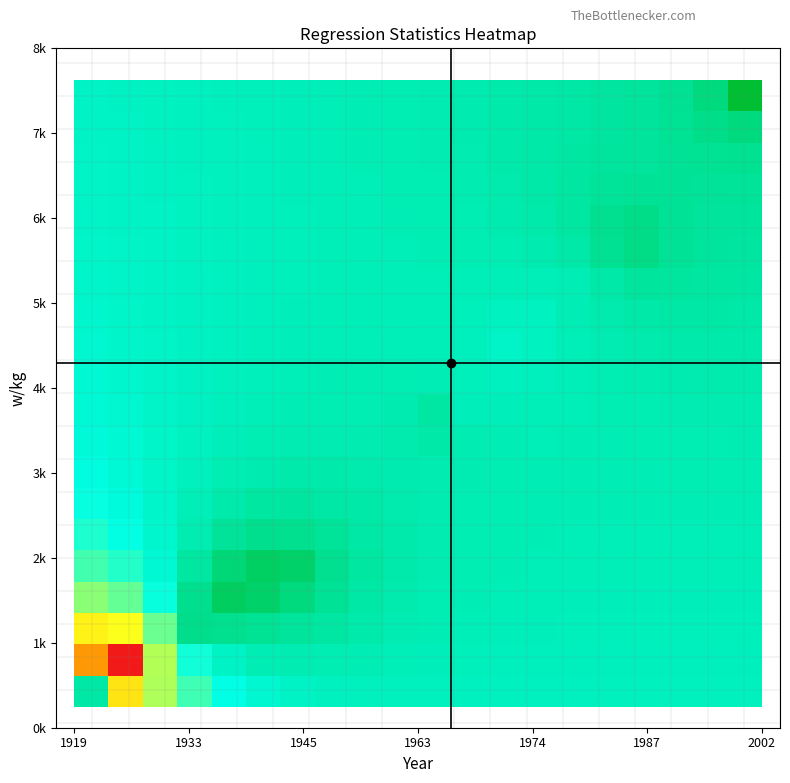

At how many categories does at least one series exceed 0?

20